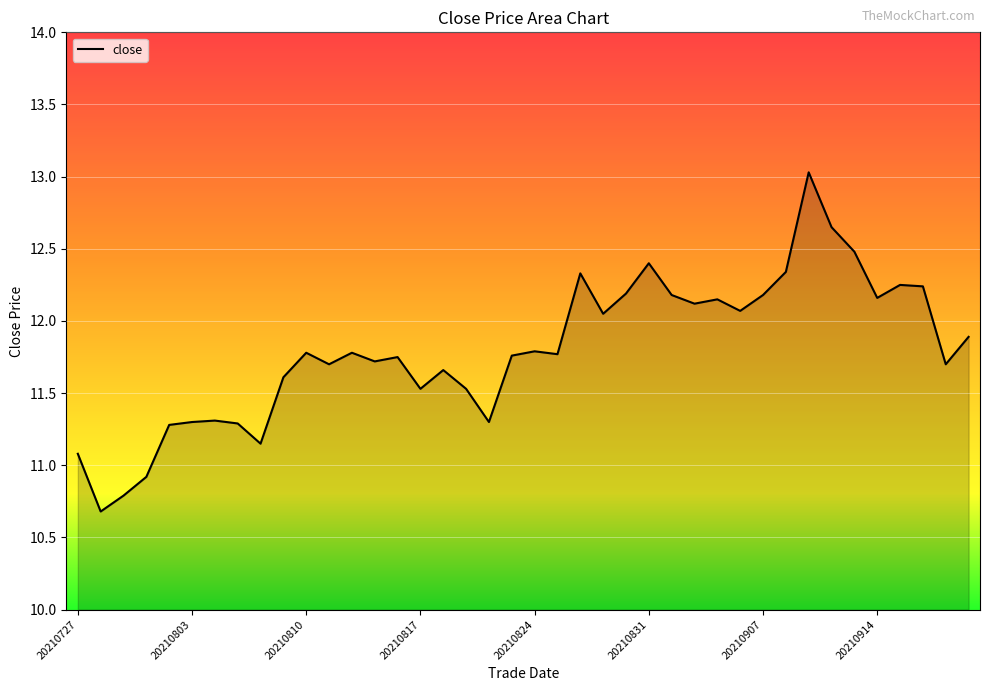

What is the maximum value shown in the chart?

13.0